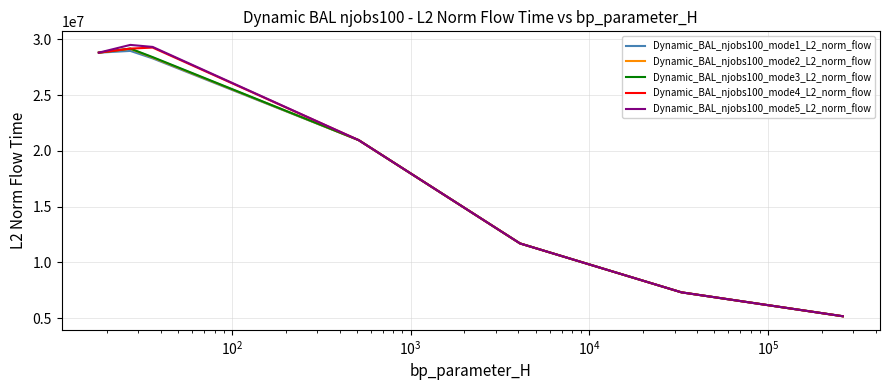

What is the greatest value displayed?

29499974.7